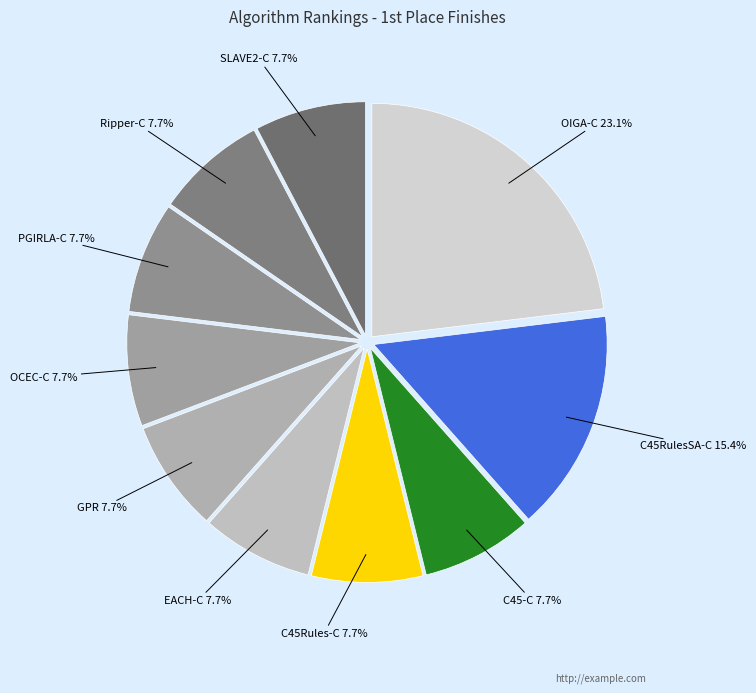

How many slices are in this pie chart?

10